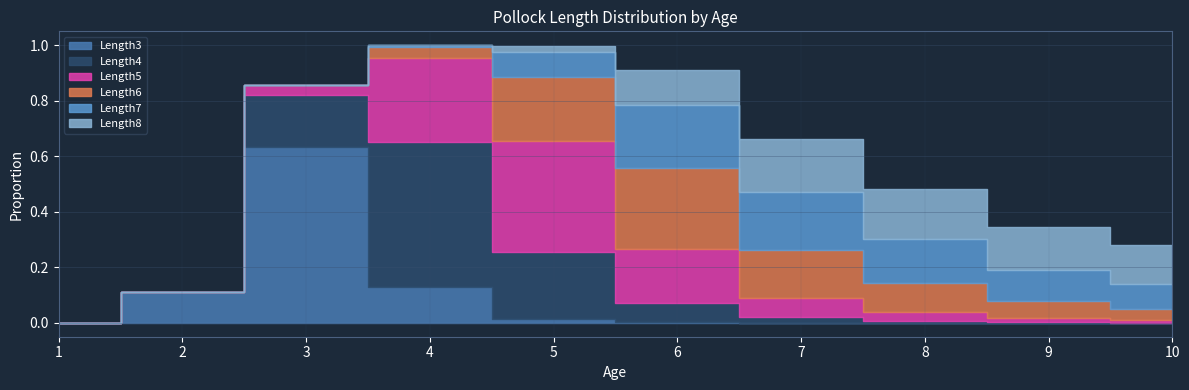

Reading left to right, what are all the values shown in this chart?

Length3: 0.0	0.1	0.6	0.1	0.0	0.0	0.0	0.0	0.0	0.0
Length4: 0.0	0.0	0.2	0.5	0.2	0.1	0.0	0.0	0.0	0.0
Length5: 0.0	0.0	0.0	0.3	0.4	0.2	0.1	0.0	0.0	0.0
Length6: 0.0	0.0	0.0	0.0	0.2	0.3	0.2	0.1	0.1	0.0
Length7: 0.0	0.0	0.0	0.0	0.1	0.2	0.2	0.2	0.1	0.1
Length8: 0.0	0.0	0.0	0.0	0.0	0.1	0.2	0.2	0.2	0.1